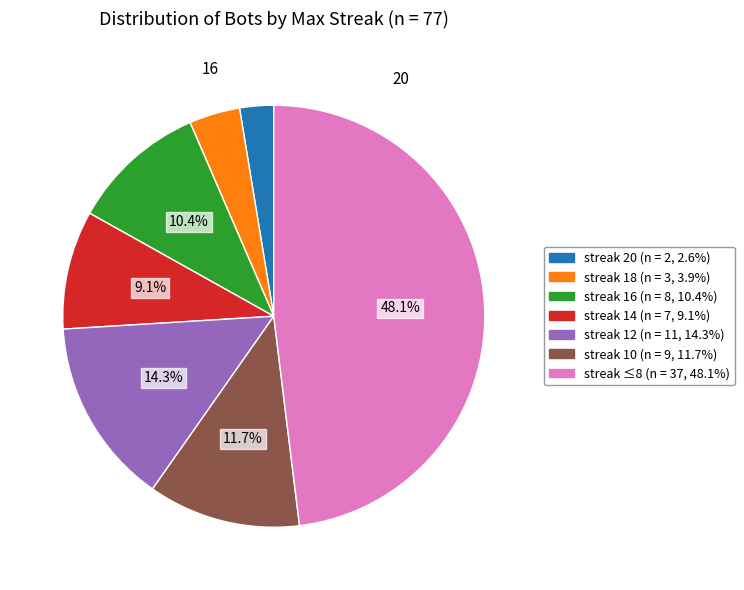

Does any single category account for the majority?

No